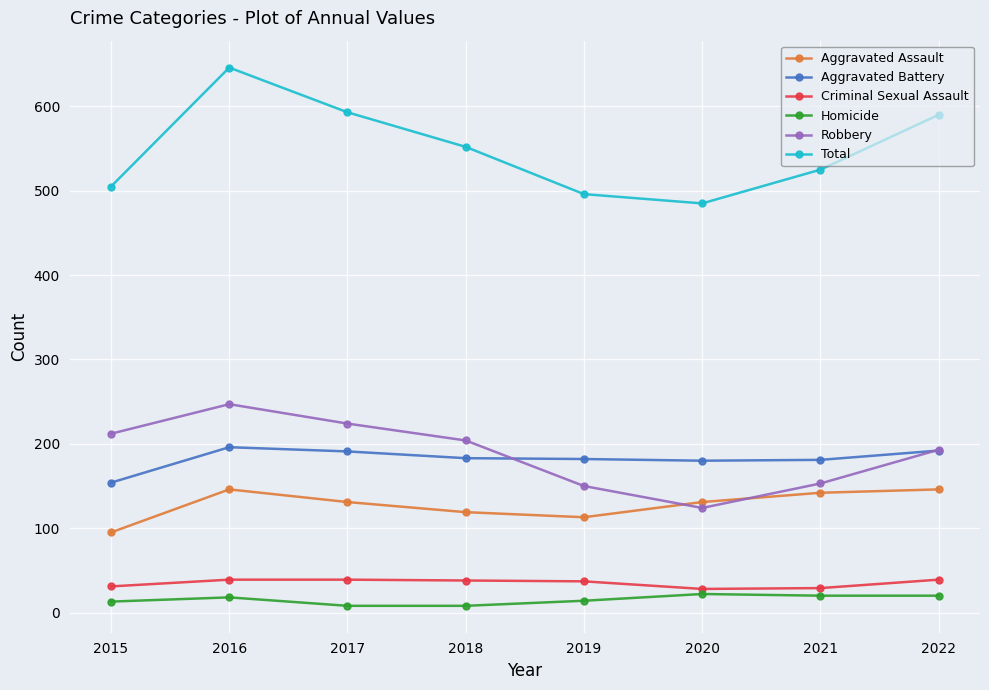

At 2021, list the series in order from smallest to largest.

Homicide, Criminal Sexual Assault, Aggravated Assault, Robbery, Aggravated Battery, Total